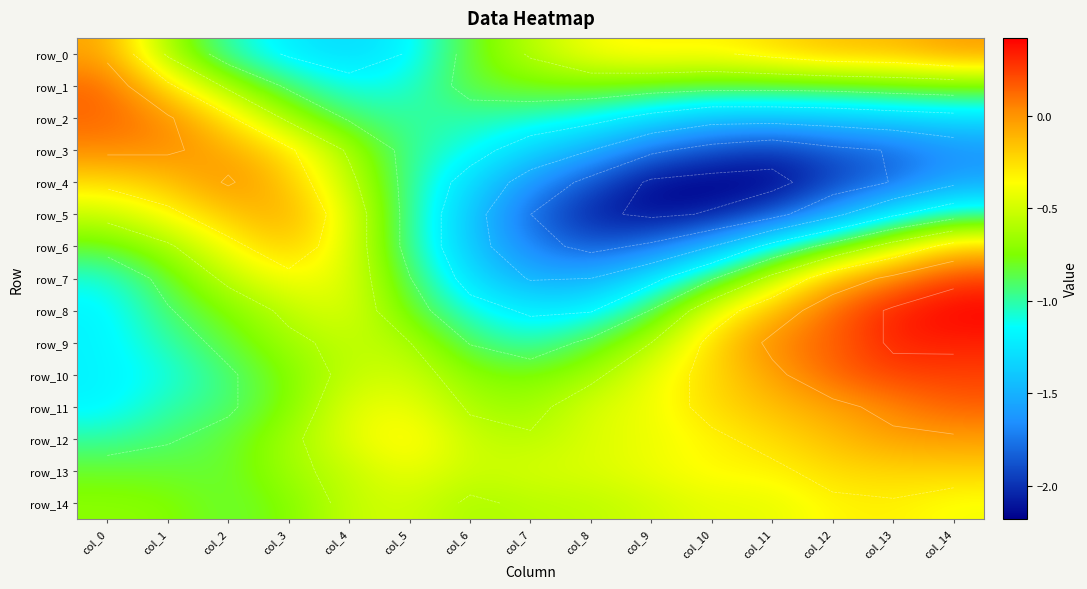

How many data points in row_4 are less than -1?

9